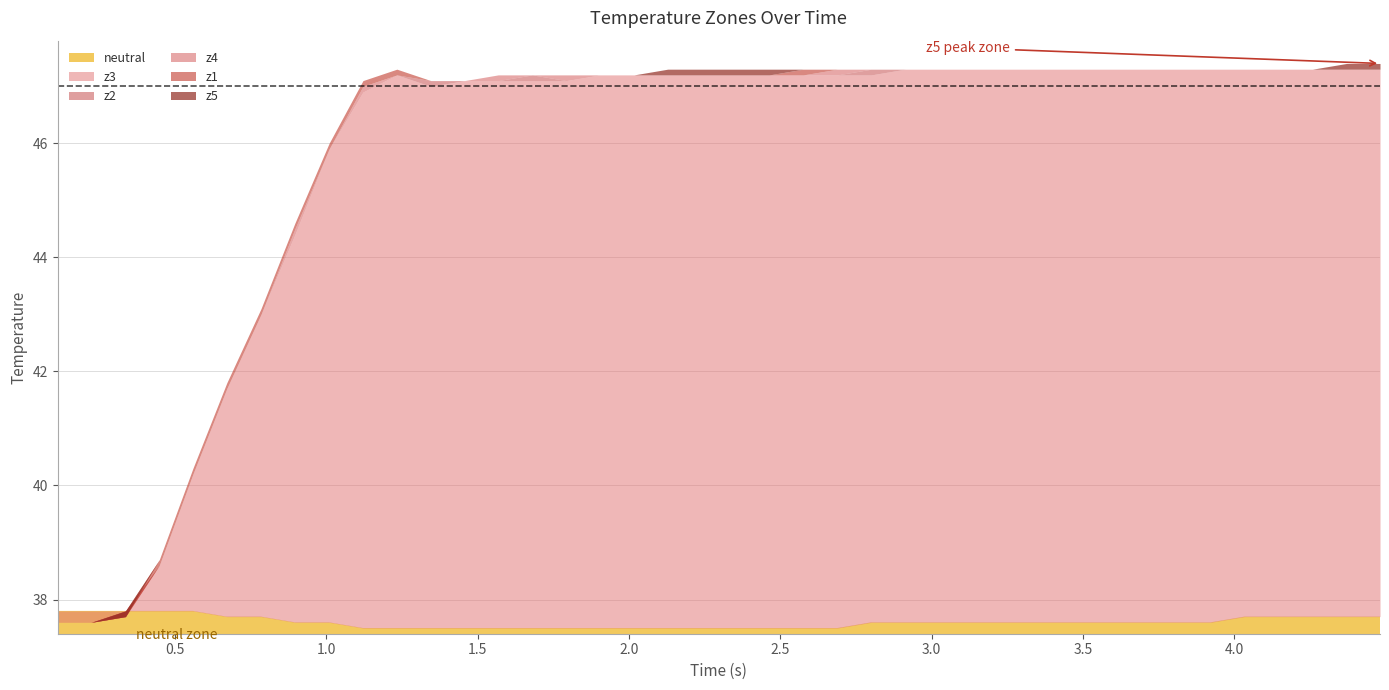

The value of z2 at 25 is 47.3. True or false?

True